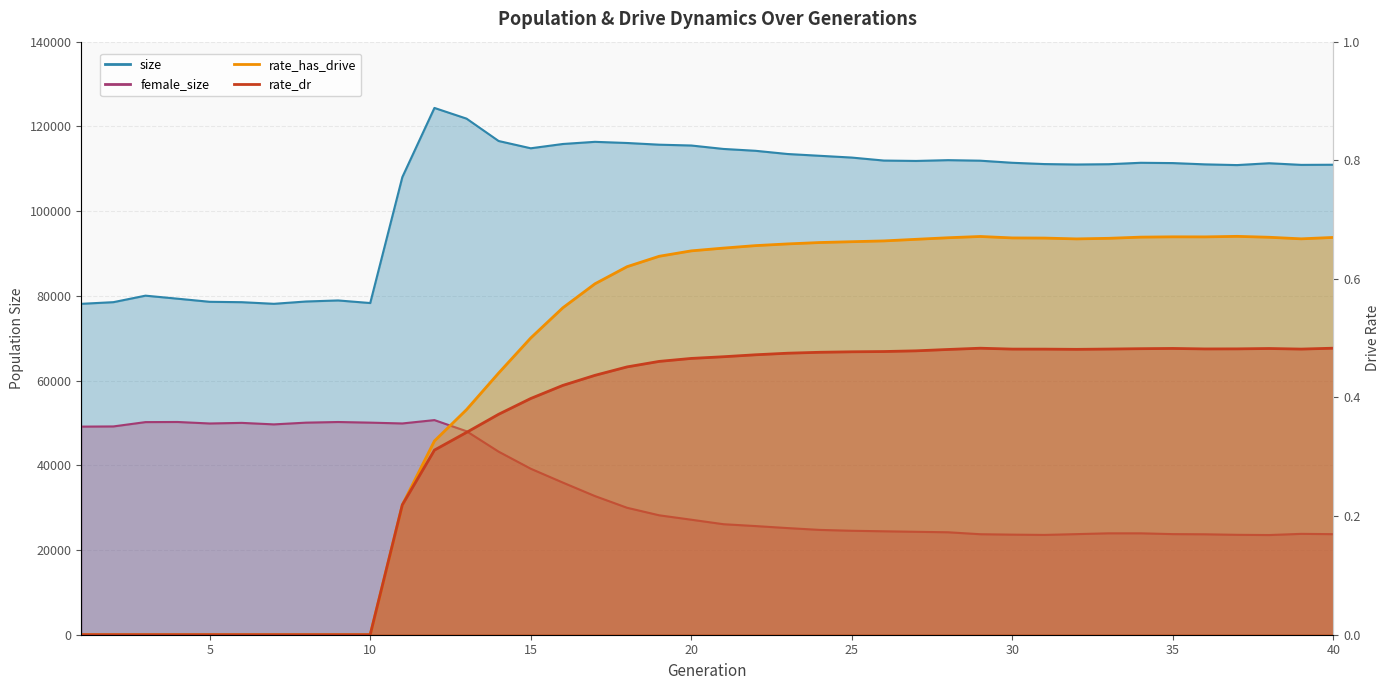

Is the value of rate_has_drive at 31 greater than the value of female_size at 27?

No